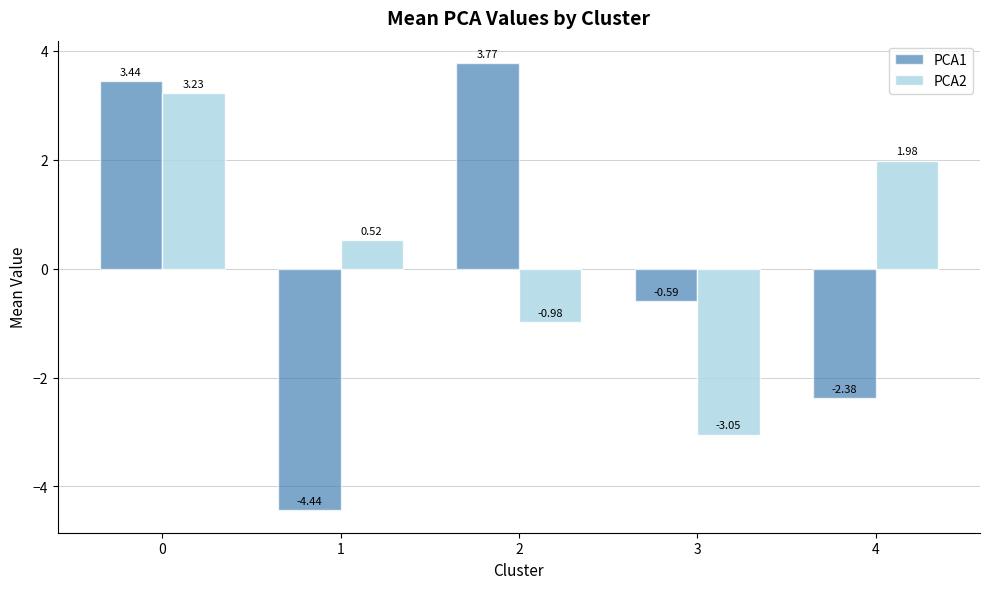

Which series changed the most between 2 and 3?

PCA1